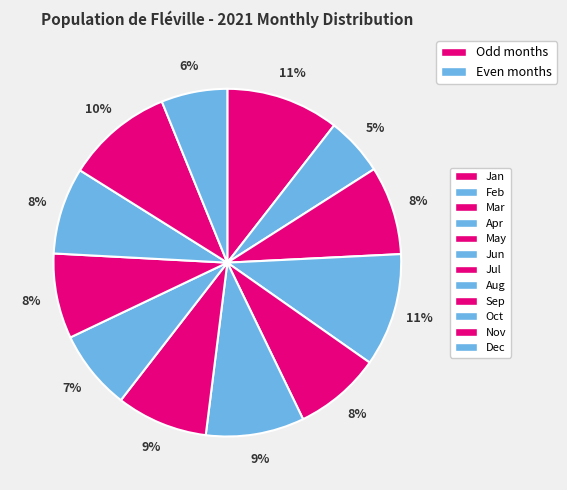

Which category has the biggest portion of the pie?

Apr